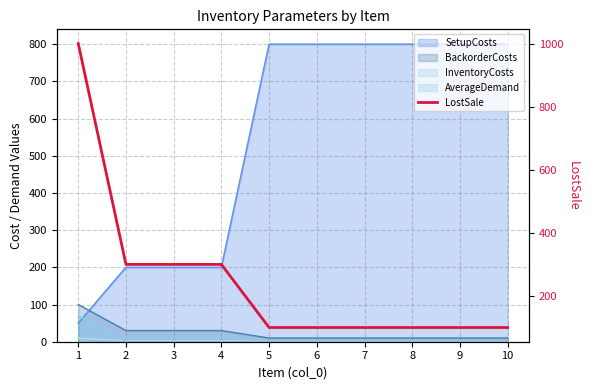

Reading left to right, extract all data points from this chart.

1=1000	2=300	3=300	4=300	5=100	6=100	7=100	8=100	9=100	10=100